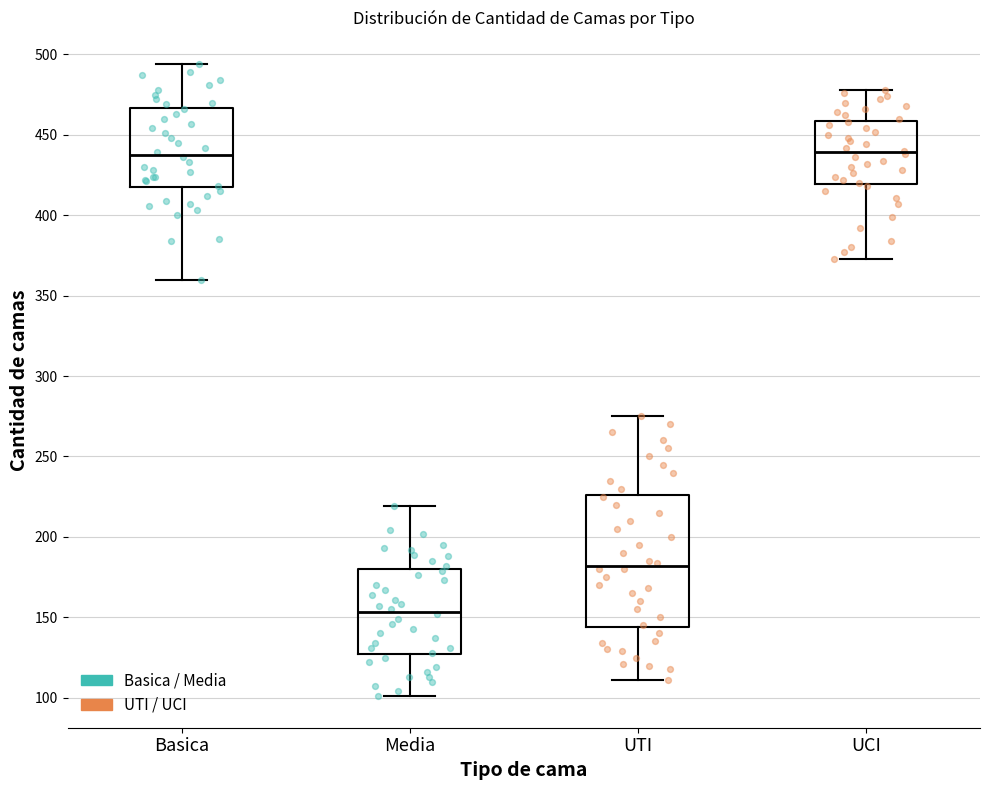

Reading left to right, transcribe this box plot: for each box, give where its median line is, the range the box spans, and where its two whiskers end, as read against the y-axis. The values are not printed on the chart, so give them approximately, as read against the axis.

Basica: median 440, box 415 to 465, whiskers 360 to 495
Media: median 155, box 125 to 180, whiskers 100 to 220
UTI: median 180, box 145 to 225, whiskers 110 to 275
UCI: median 440, box 420 to 460, whiskers 375 to 480